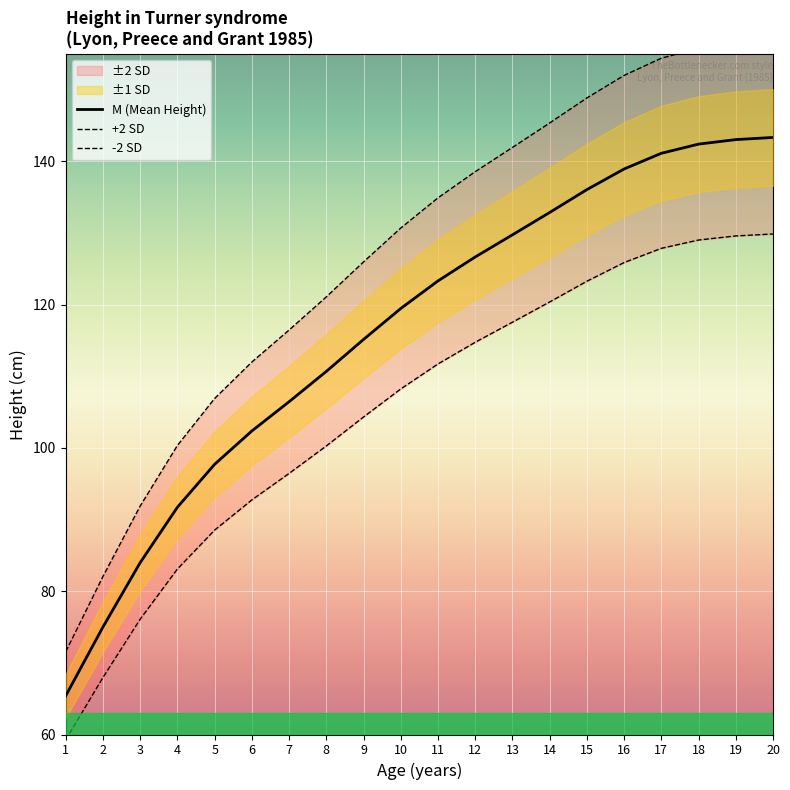

Which has a higher value, 12 or 4?

12